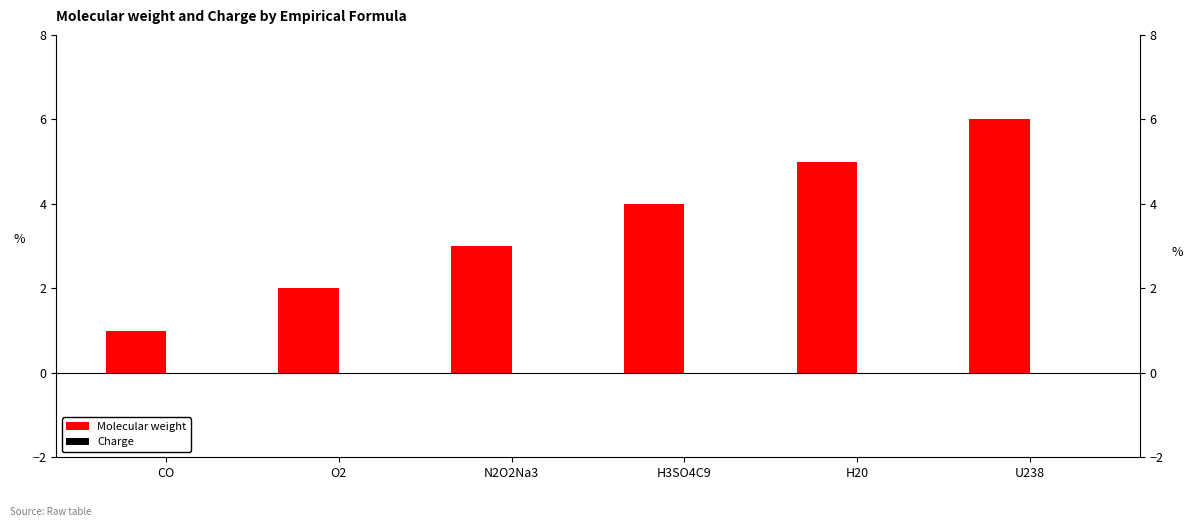

What is the label of the 2nd bar from the right?

H20